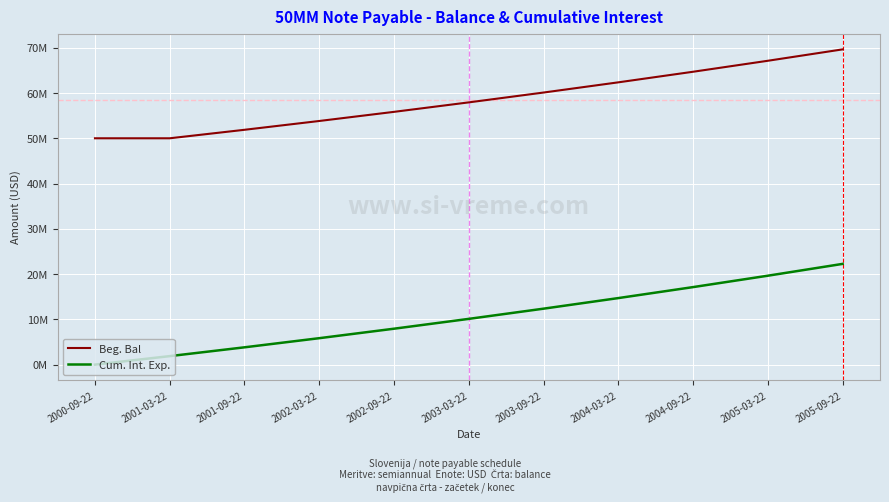

Is this an area chart (filled region under the line)?

No